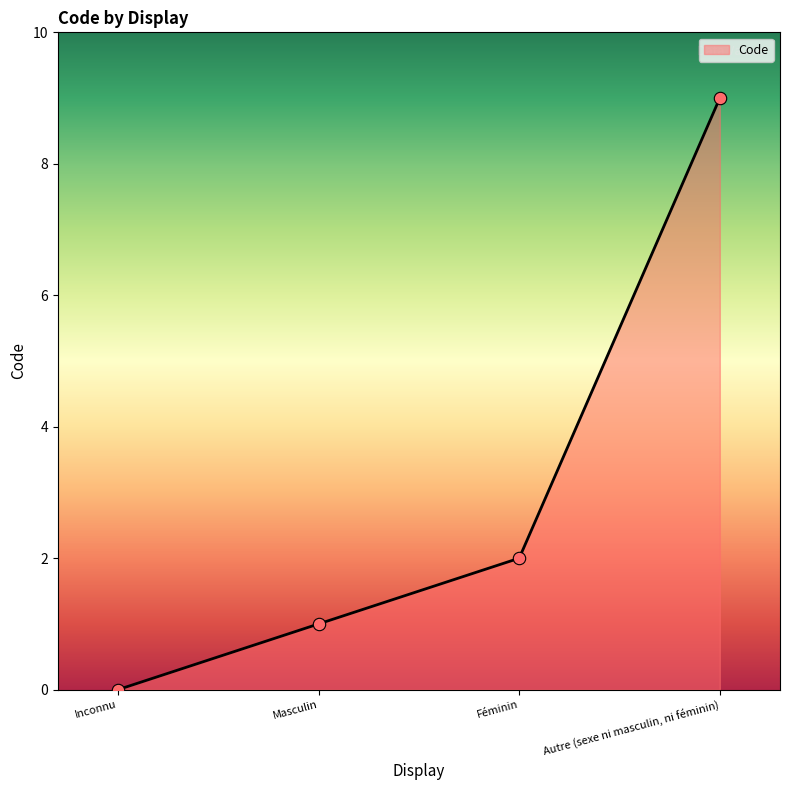

Between Masculin and Autre (sexe ni masculin, ni féminin), which is larger?

Autre (sexe ni masculin, ni féminin)